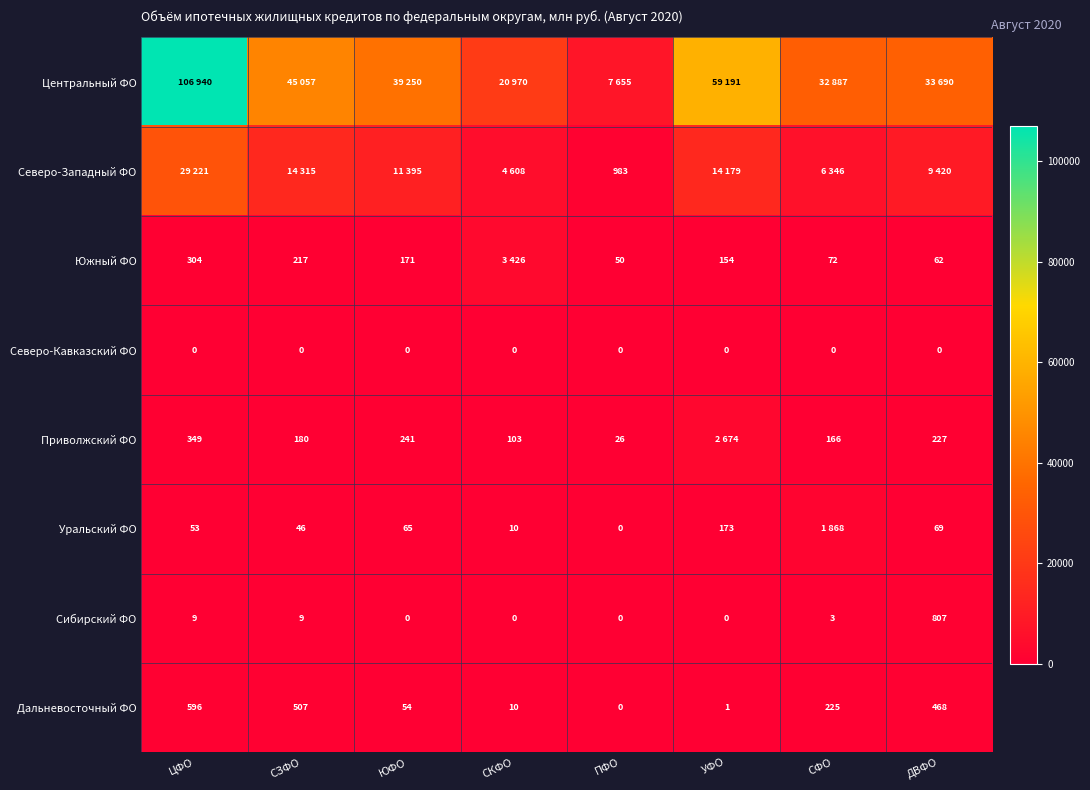

What is the sum of the Дальневосточный ФО values at ПФО and ДВФО?

468